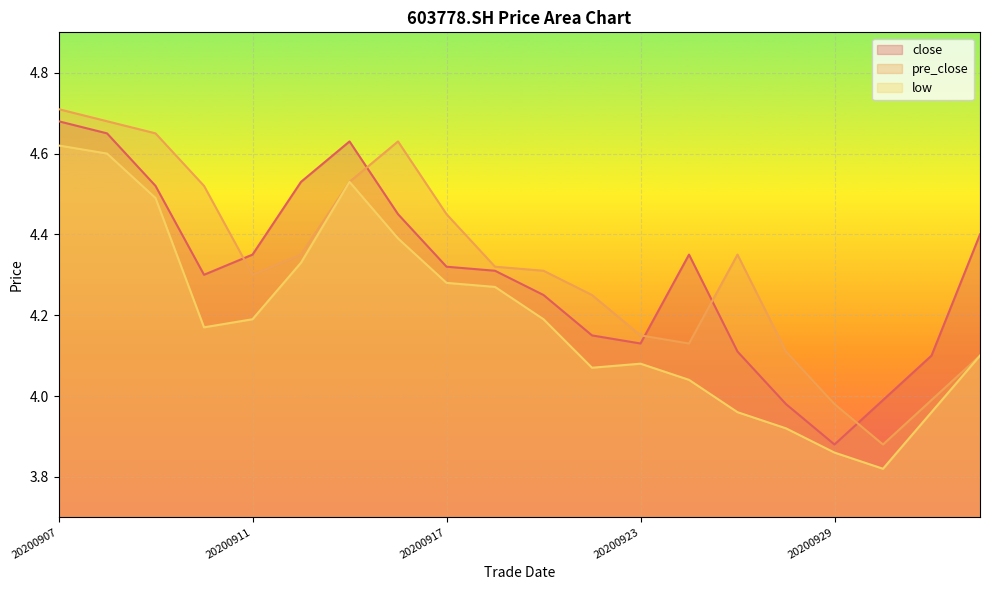

At which category does pre_close reach its first local peak?

20200916